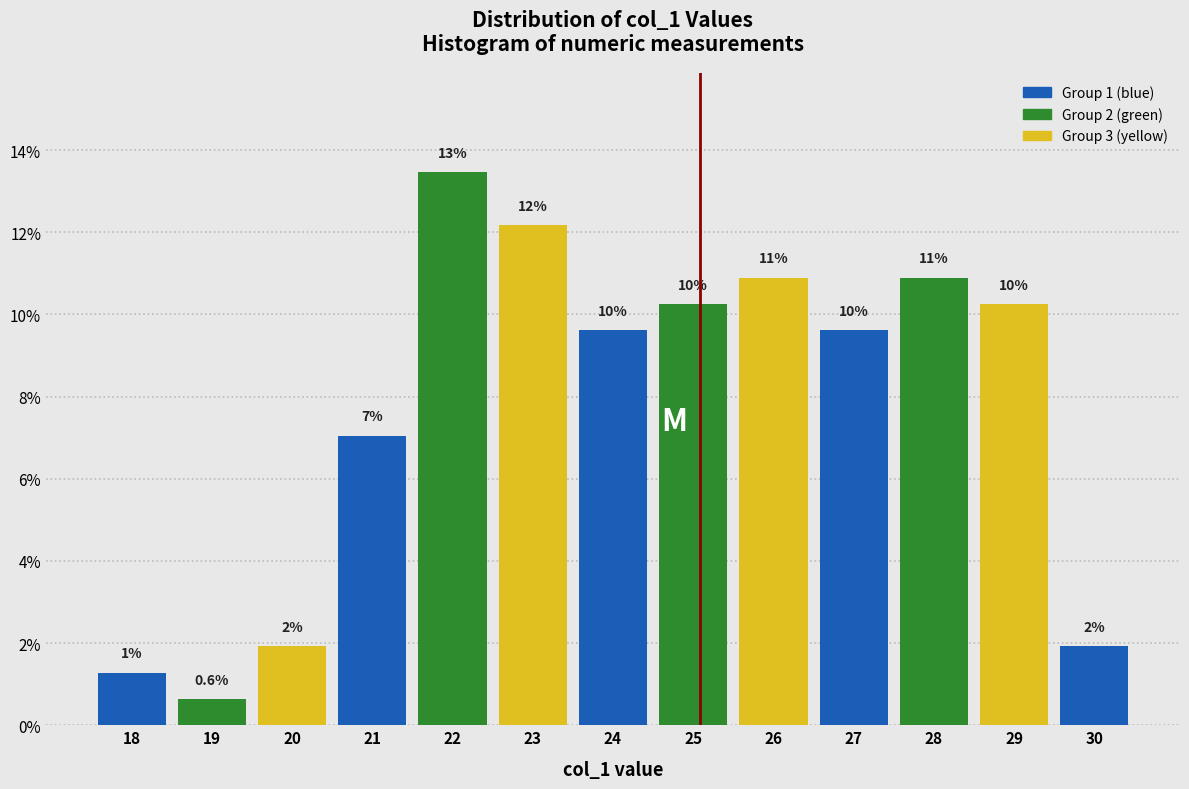

Does the chart contain any negative values?

No